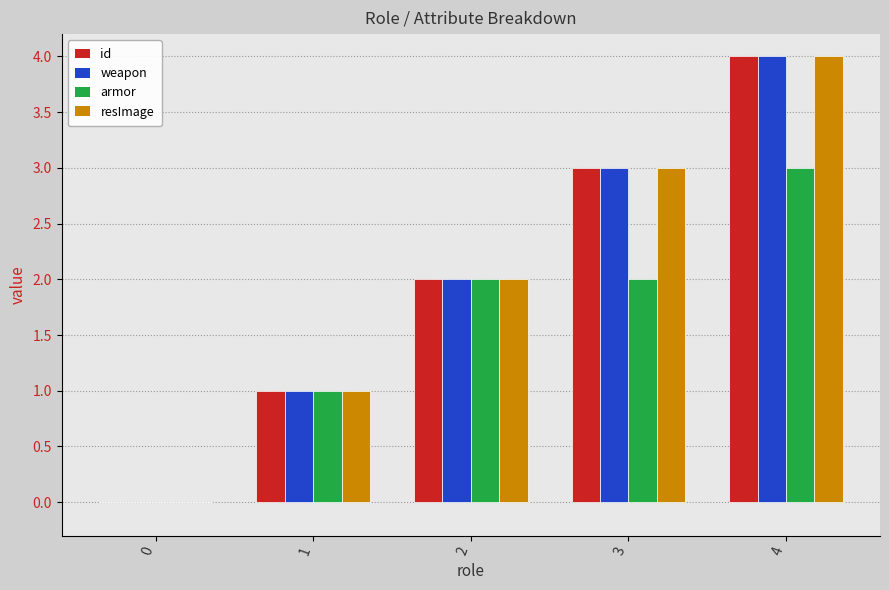

Reading left to right, transcribe all the data shown in this chart.

id: 0	1	2	3	4
weapon: 0	1	2	3	4
armor: 0	1	2	2	3
resImage: 0	1	2	3	4